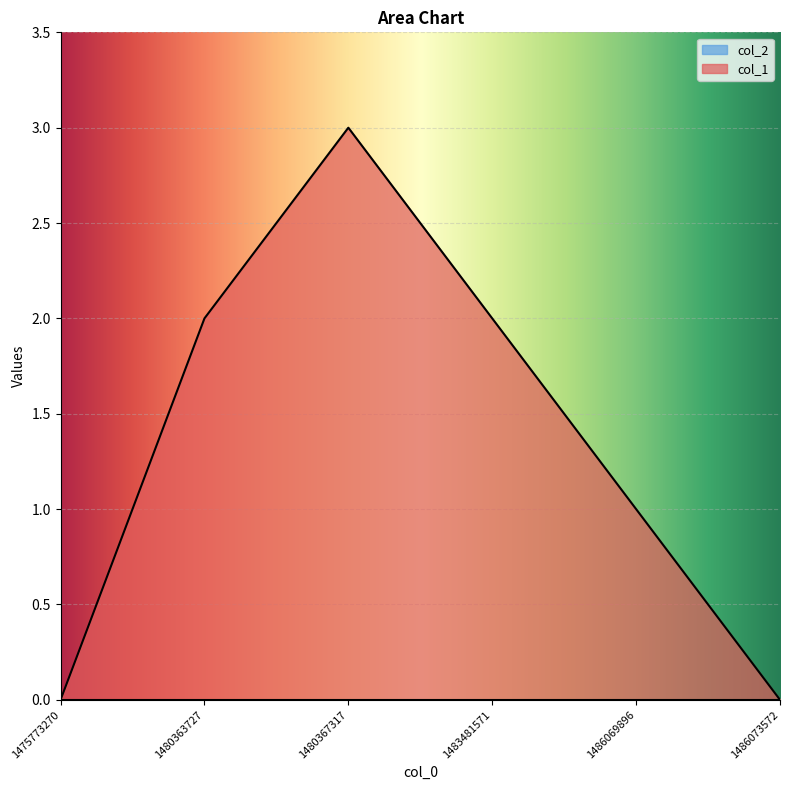

Count the number of data series in this chart.

2